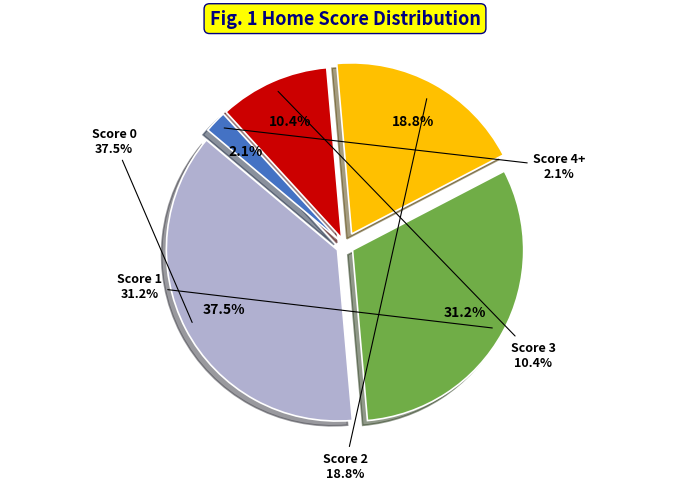

What is the change in value from 1 to 4+?

-14